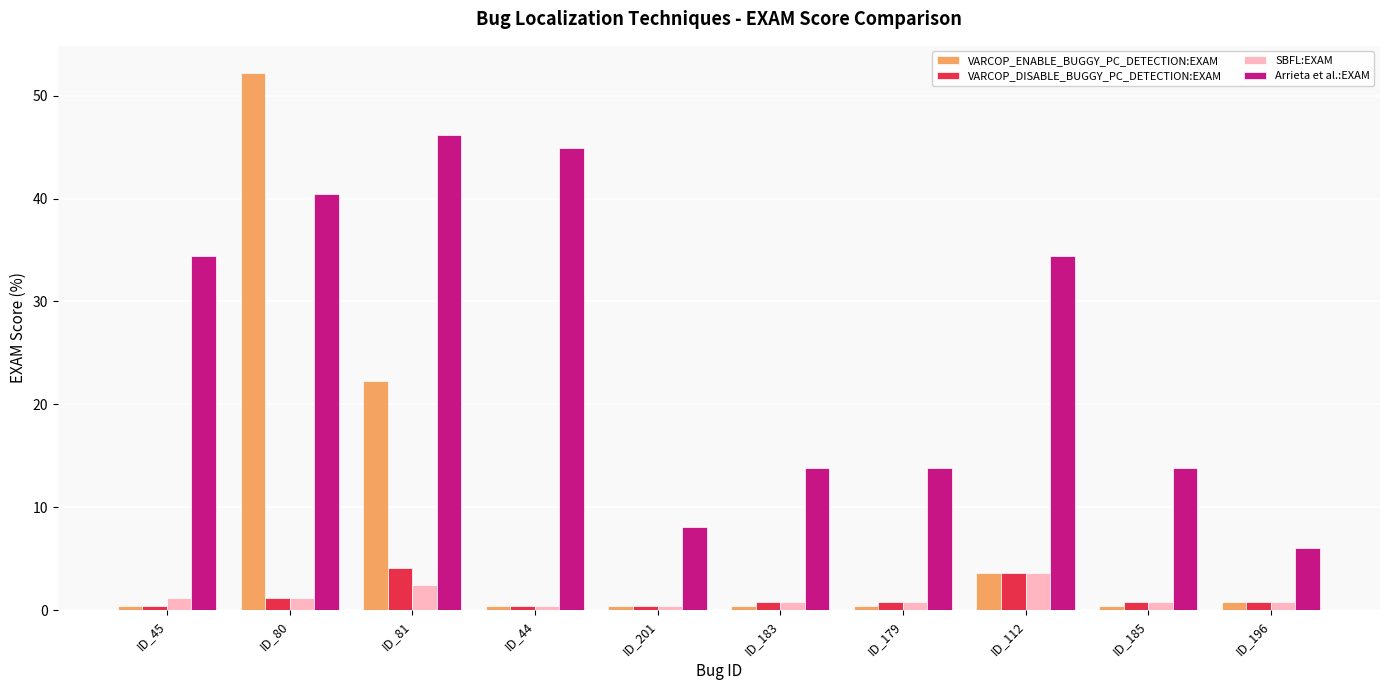

What are all the series names shown in the legend?

VARCOP_ENABLE_BUGGY_PC_DETECTION:EXAM, VARCOP_DISABLE_BUGGY_PC_DETECTION:EXAM, SBFL:EXAM, Arrieta et al.:EXAM